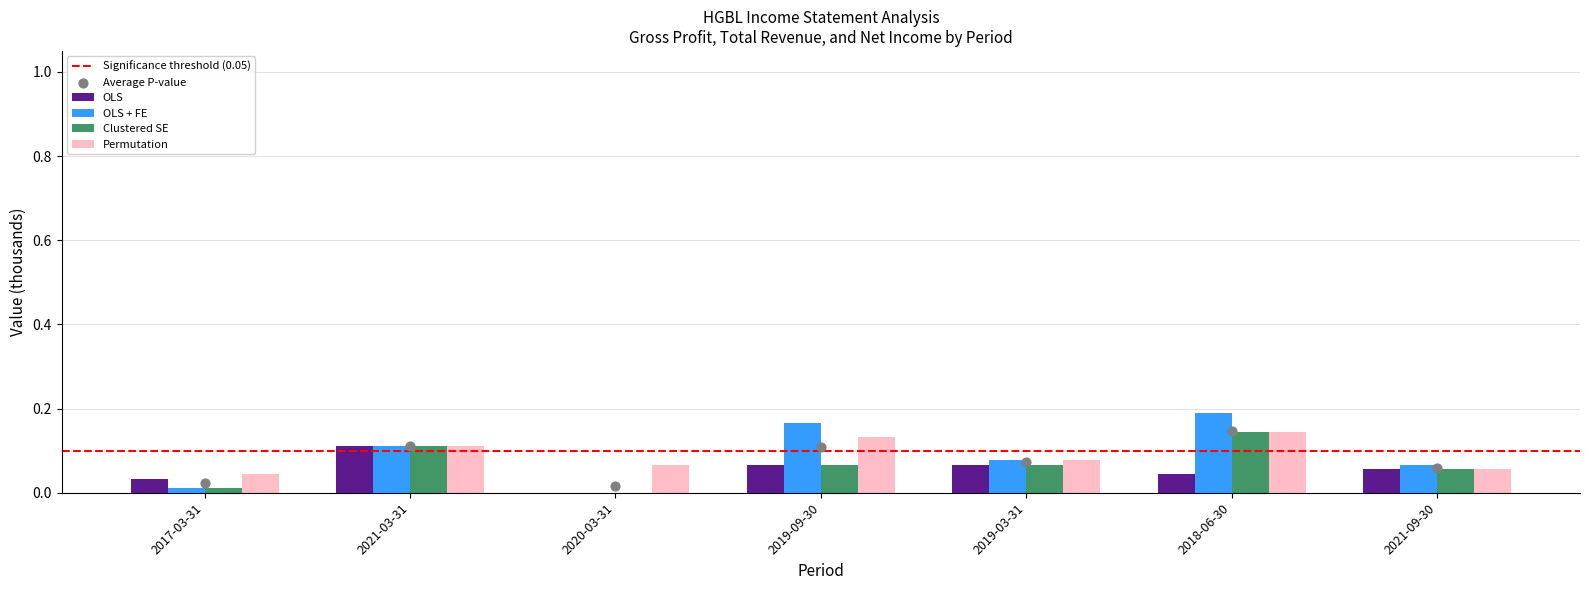

Which series contains the highest Y value?

OLS + FE